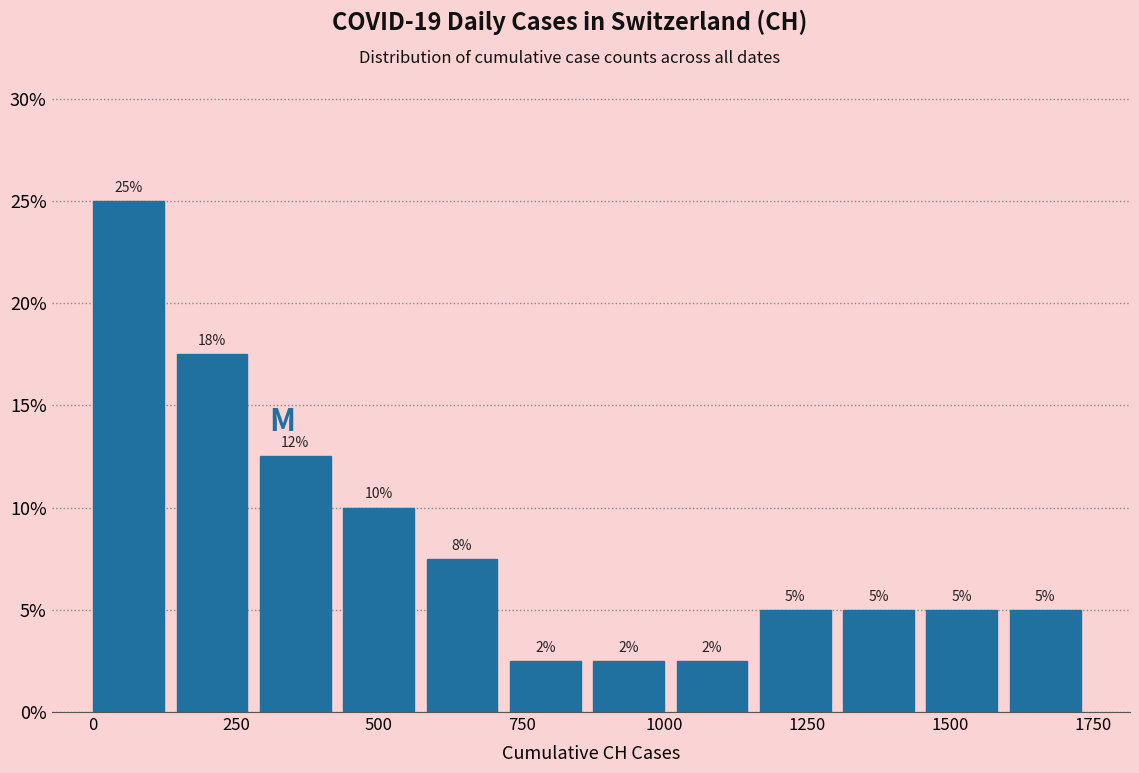

Around what value on the x-axis is the tallest bar? Give the approximate position of its centre, as read against the axis.

50